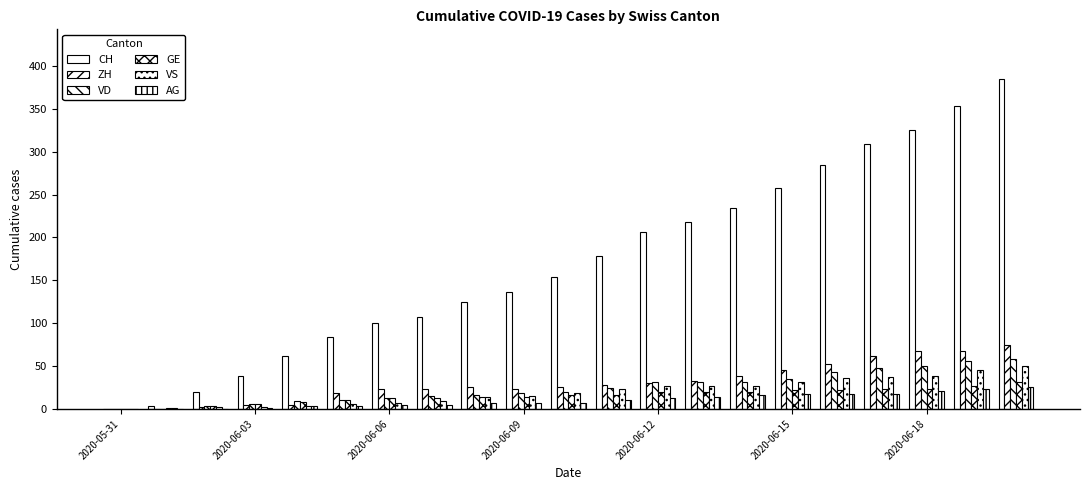

What is the greatest value displayed?

385